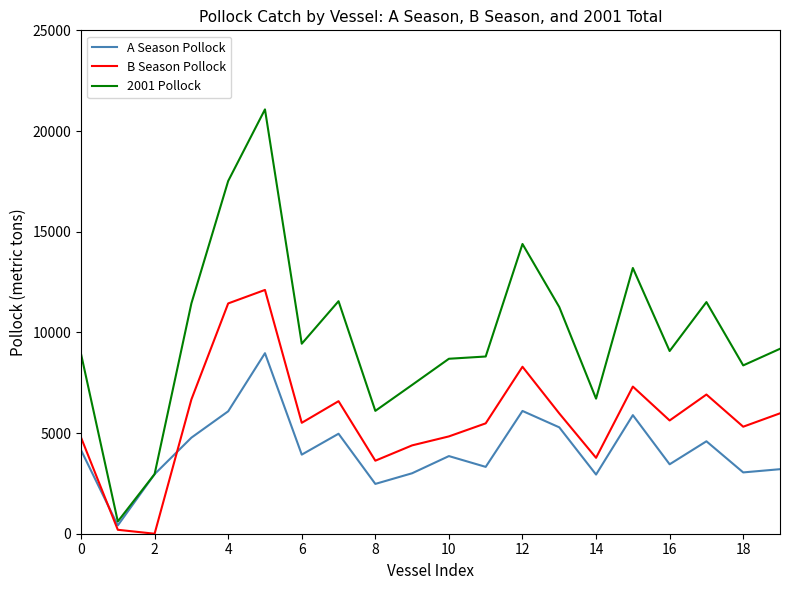

What is the maximum value shown in the chart?

21073.1